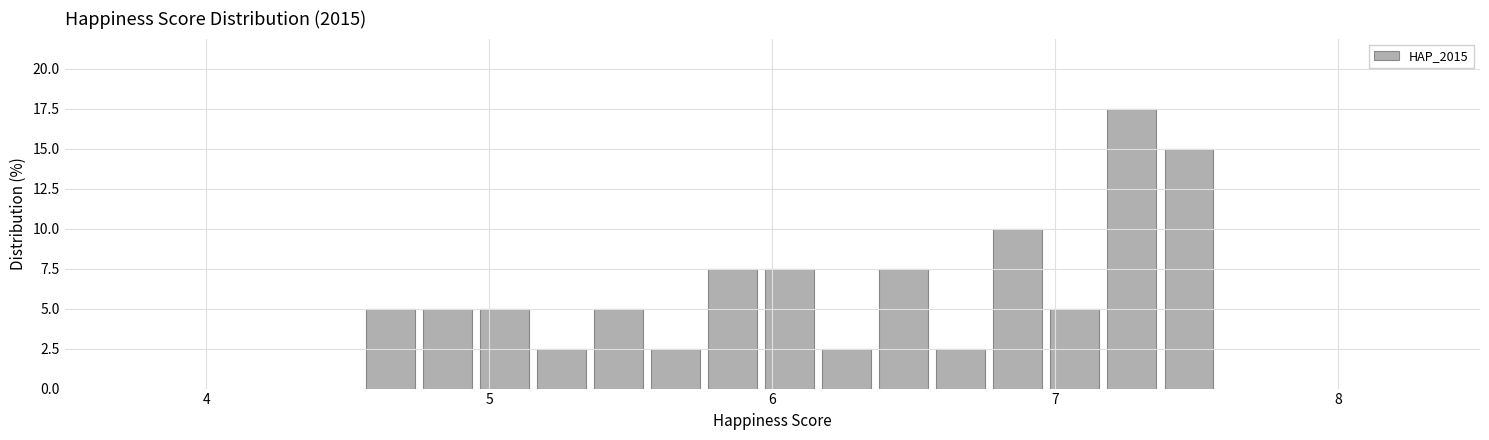

Around what value on the x-axis is the tallest bar? Give the approximate position of its centre, as read against the axis.

7.3